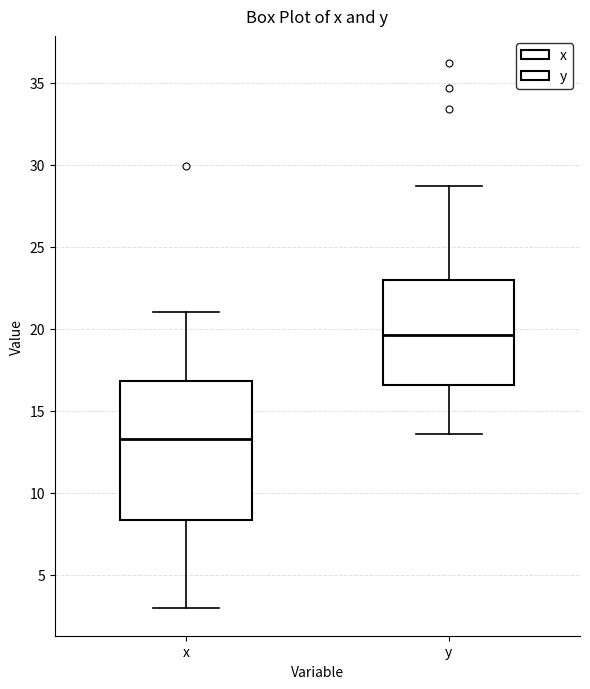

Reading left to right, read every box against the y-axis: the position of its median line, the range the box covers, and the ends of its whiskers. The values are not printed on the chart, so give them approximately, as read against the axis.

x: median 13.5, box 8.5 to 17.0, whiskers 3.0 to 21.0
y: median 19.5, box 16.5 to 23.0, whiskers 13.5 to 28.5